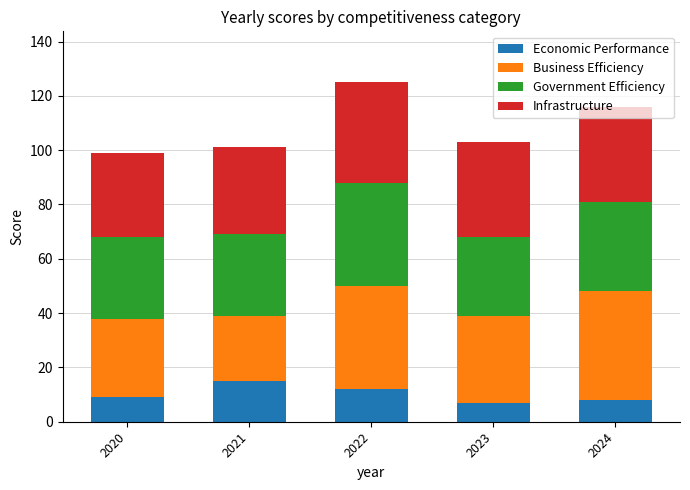

What is the sum of the Economic Performance values at 2020 and 2023?

16